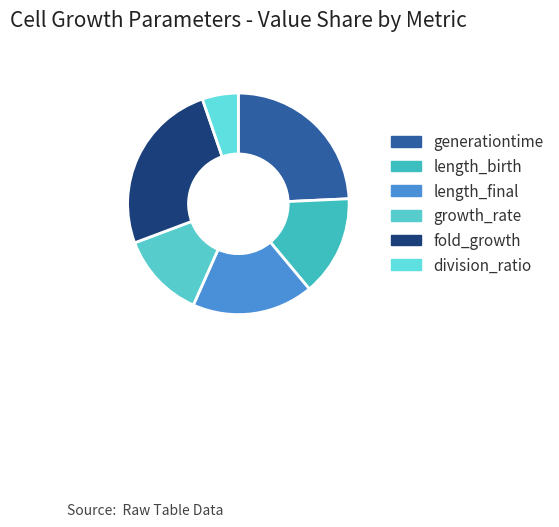

The length_birth slice represents 24% of the pie. True or false?

False